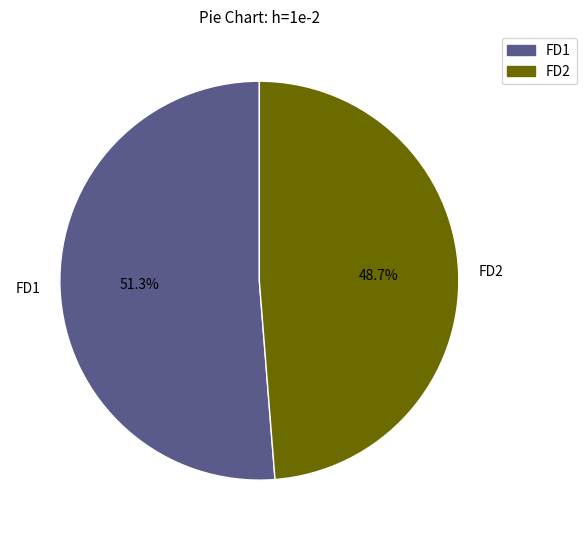

What is the ratio of the value at FD1 to the value at FD2?

1.1